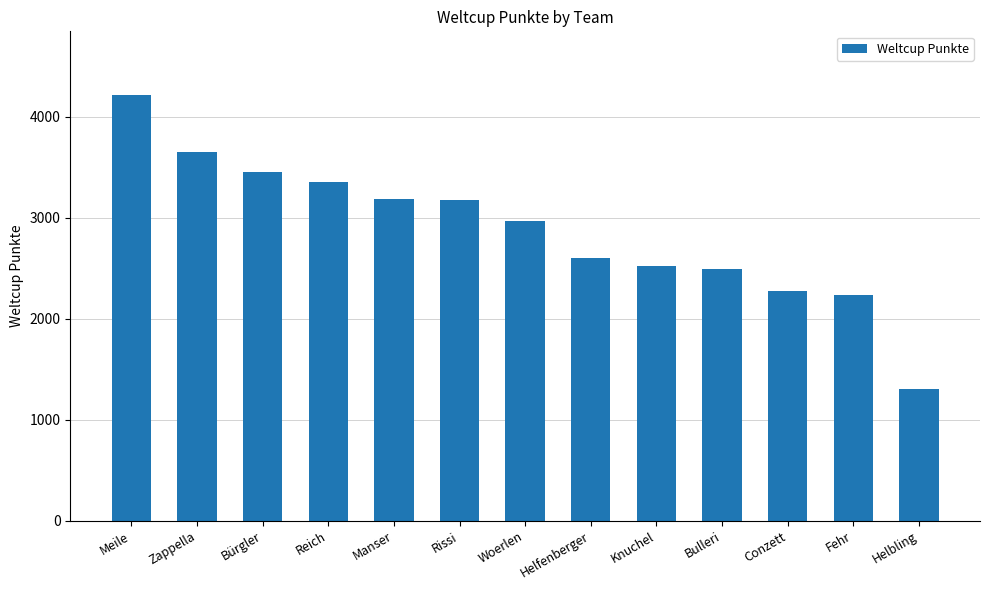

What position from the right is Woerlen?

7